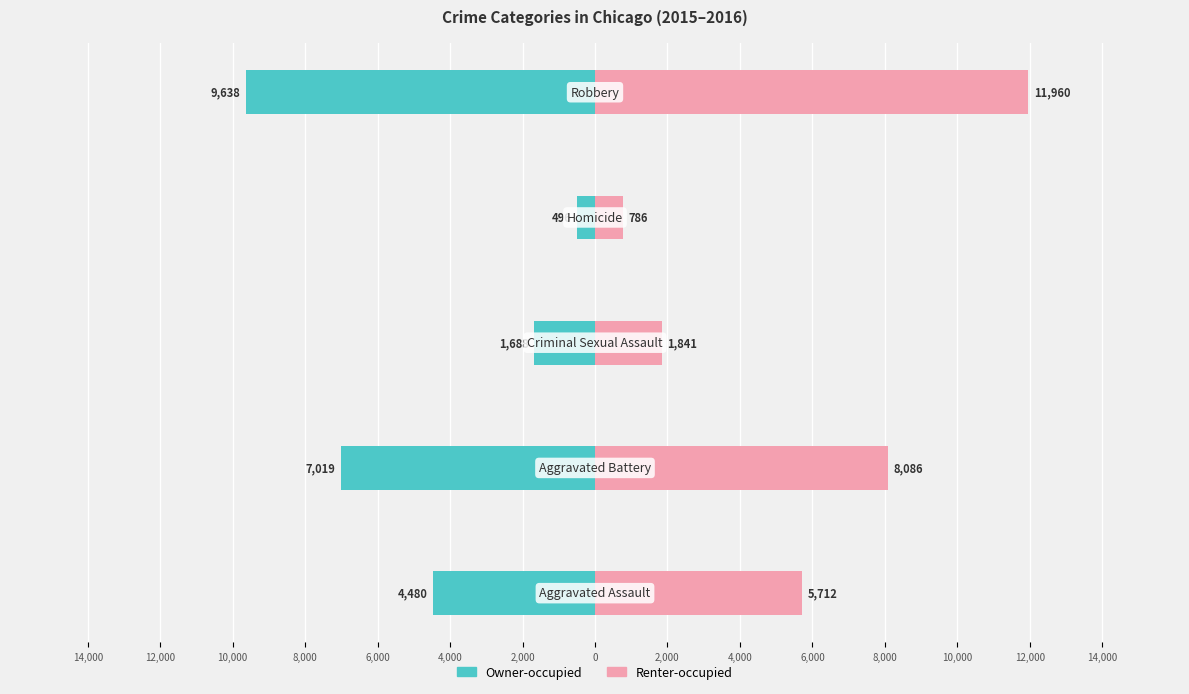

What is the average value of the Renter-occupied series?

5677